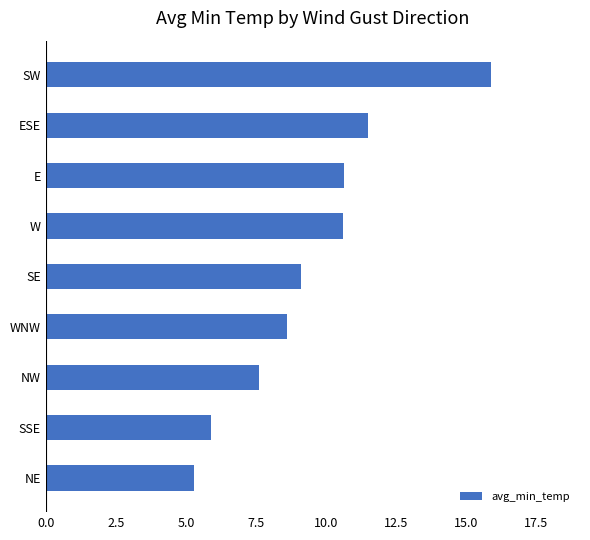

How many bars are there in total?

9